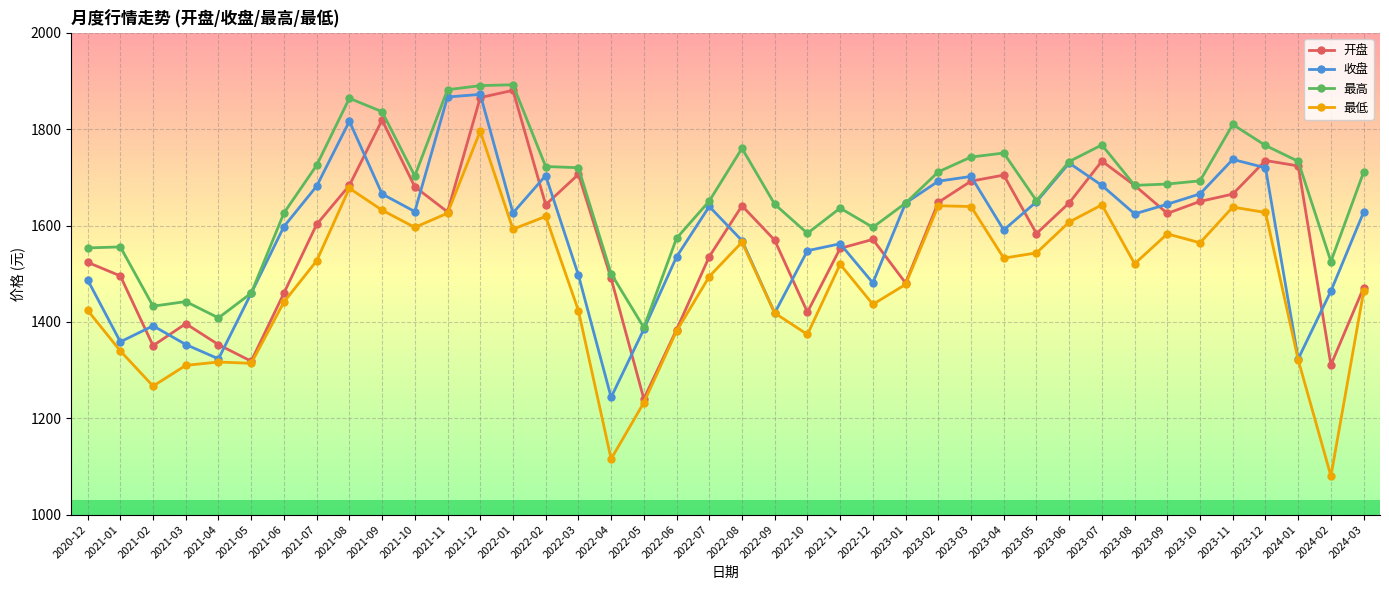

What is the spread (max minus min) of values at 2021-11?

256.3